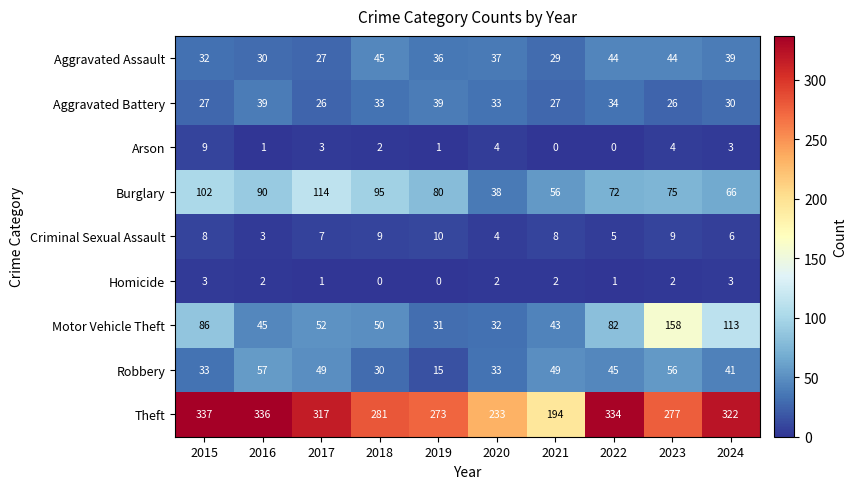

What is the spread (max minus min) of values at 2020?

231